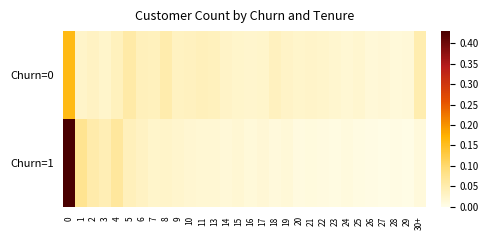

Reading left to right, transcribe all the data shown in this chart.

Churn=0: 0=0.2	1=0.0	2=0.0	3=0.0	4=0.0	5=0.1	6=0.0	7=0.0	8=0.1	9=0.0	10=0.0	11=0.0	13=0.0	14=0.0	15=0.0	16=0.0	17=0.0	18=0.0	19=0.0	20=0.0	21=0.0	22=0.0	23=0.0	24=0.0	25=0.0	26=0.0	27=0.0	28=0.0	29=0.0	30+=0.0
Churn=1: 0=0.4	1=0.1	2=0.1	3=0.0	4=0.1	5=0.0	6=0.0	7=0.0	8=0.0	9=0.0	10=0.0	11=0.0	13=0.0	14=0.0	15=0.0	16=0.0	17=0.0	18=0.0	19=0.0	20=0.0	21=0.0	22=0.0	23=0.0	24=0.0	25=0.0	26=0.0	27=0.0	28=0.0	29=0.0	30+=0.0